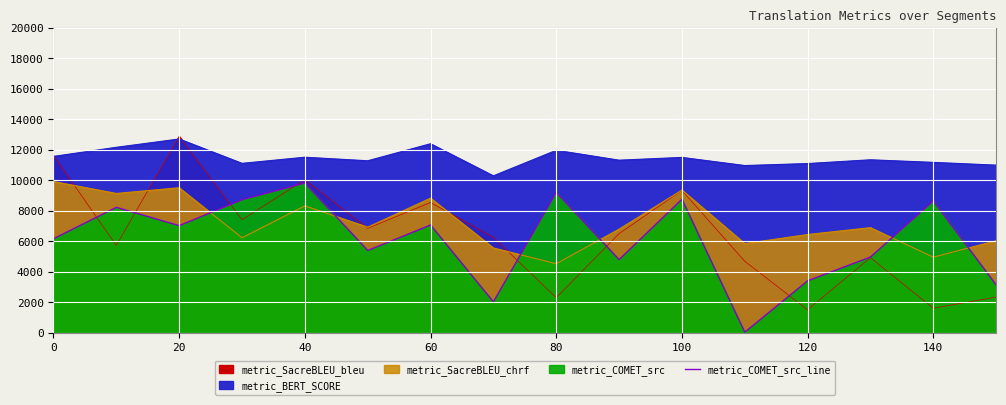

Is it true that the value at 60 is 8730.0?

True